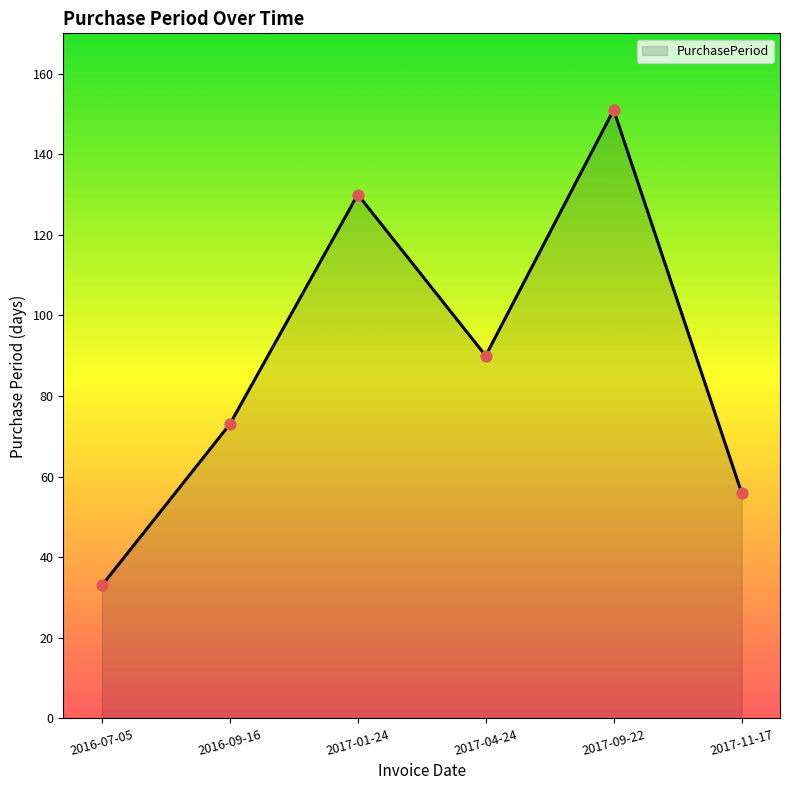

Which has a higher value, 2017-04-24 or 2017-09-22?

2017-09-22